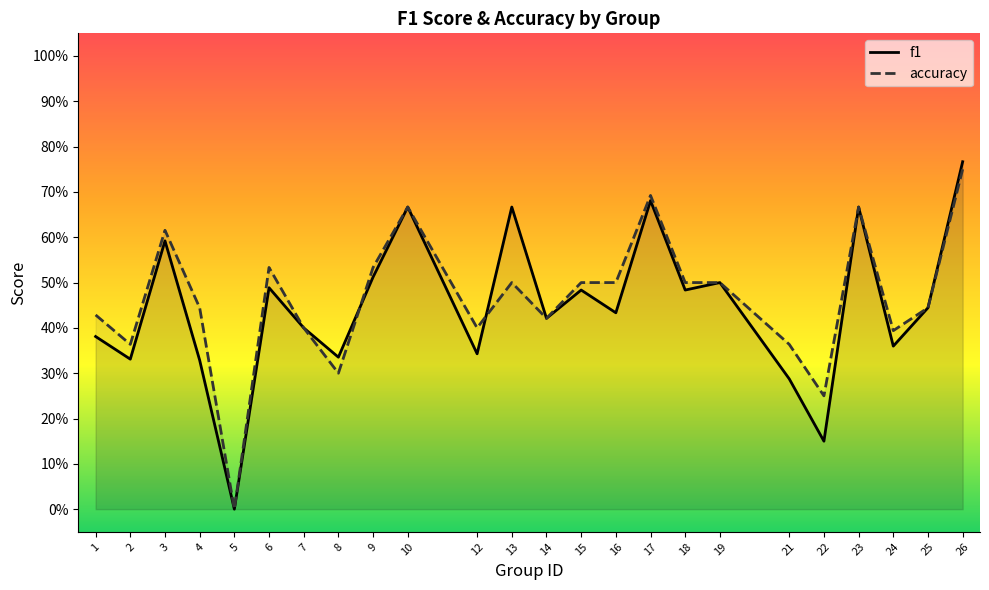

True or false: f1 has a value of 0.4 at 1.

True